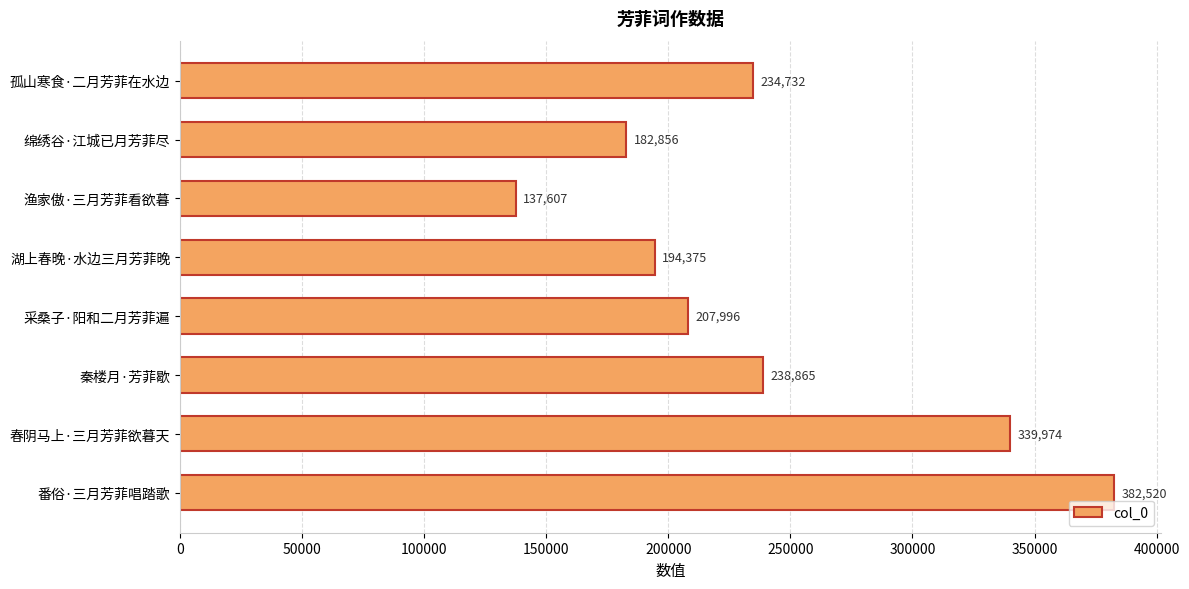

True or false: the data shows 137607 at 渔家傲·三月芳菲看欲暮.

True